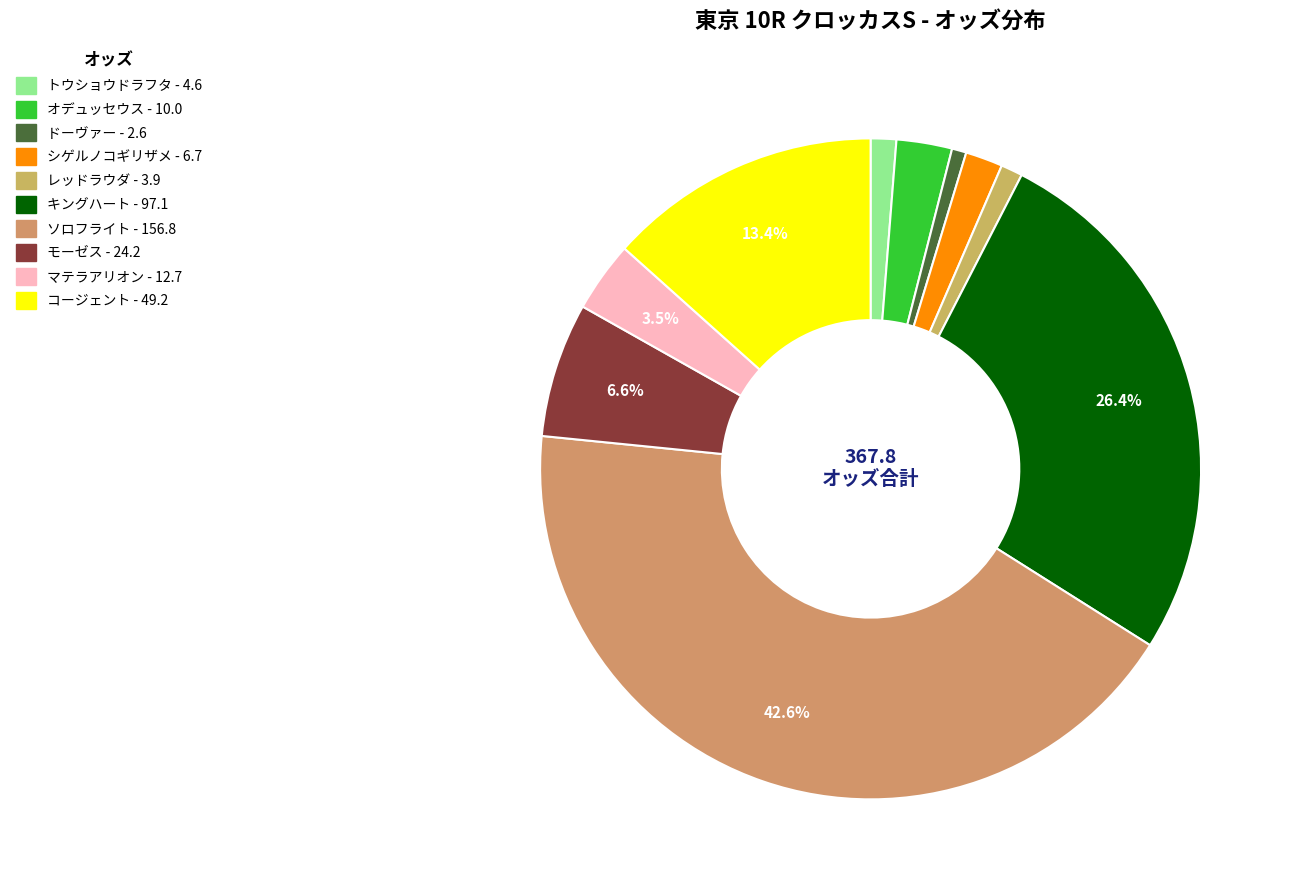

True or false: マテラアリオン accounts for 1% of the total.

False